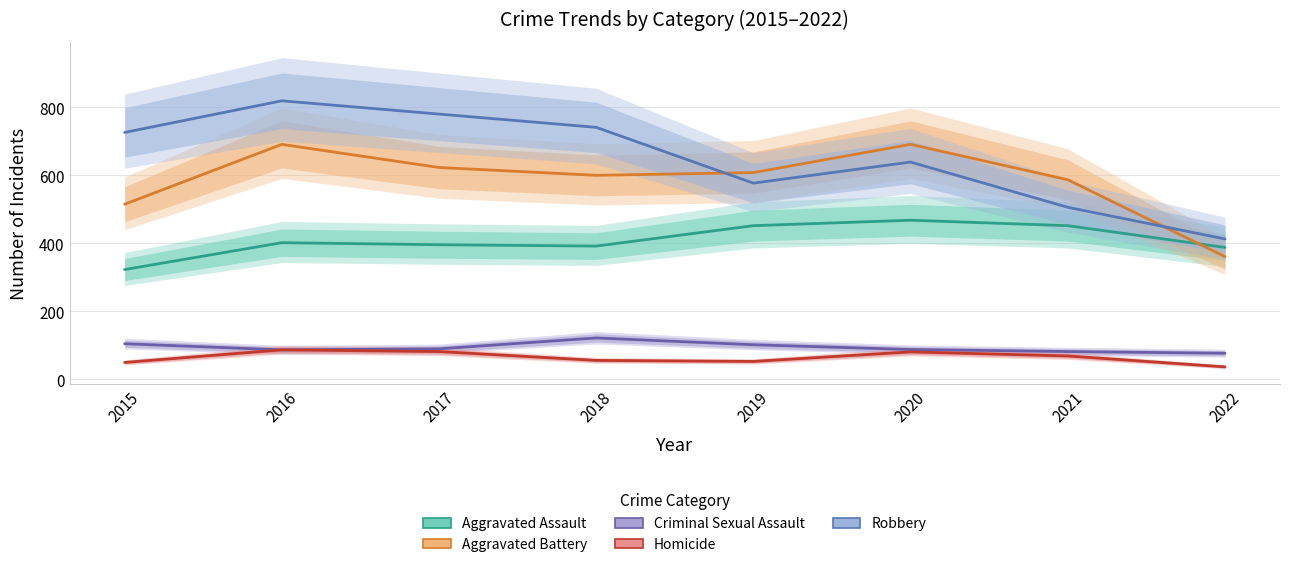

How many interior local valleys does the Aggravated Assault series have?

1